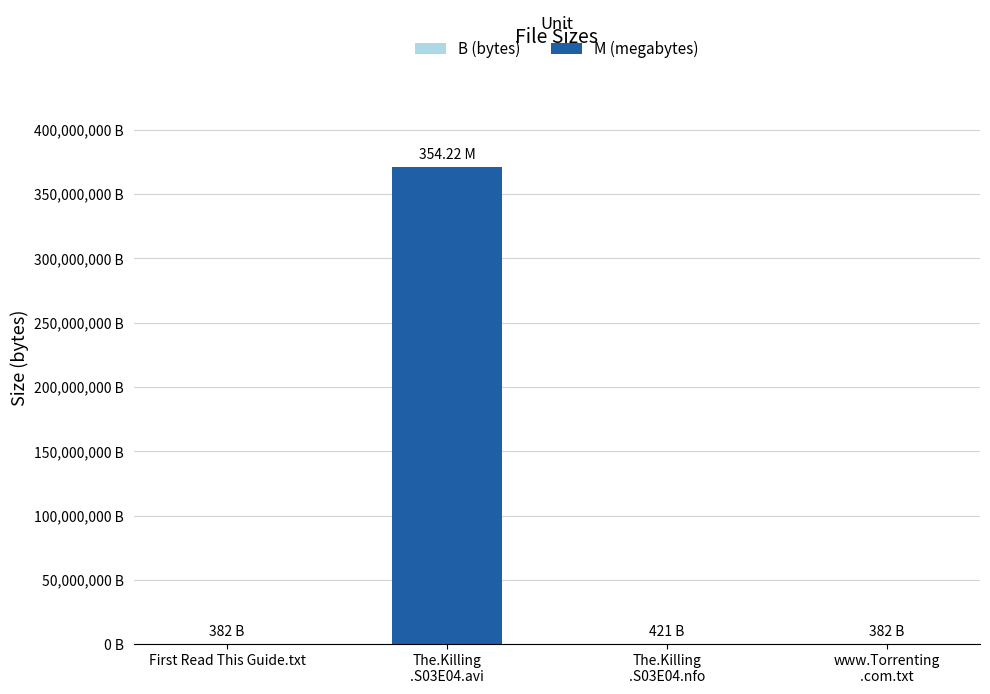

Are the bars horizontal?

No